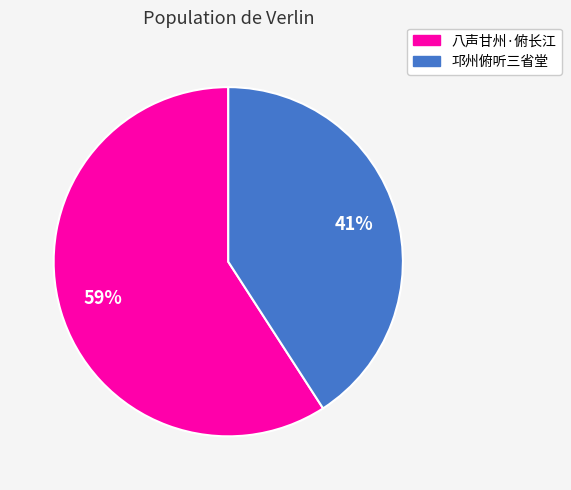

What is the ratio of the value at 八声甘州·俯长江 to the value at 邛州俯听三省堂?

1.4